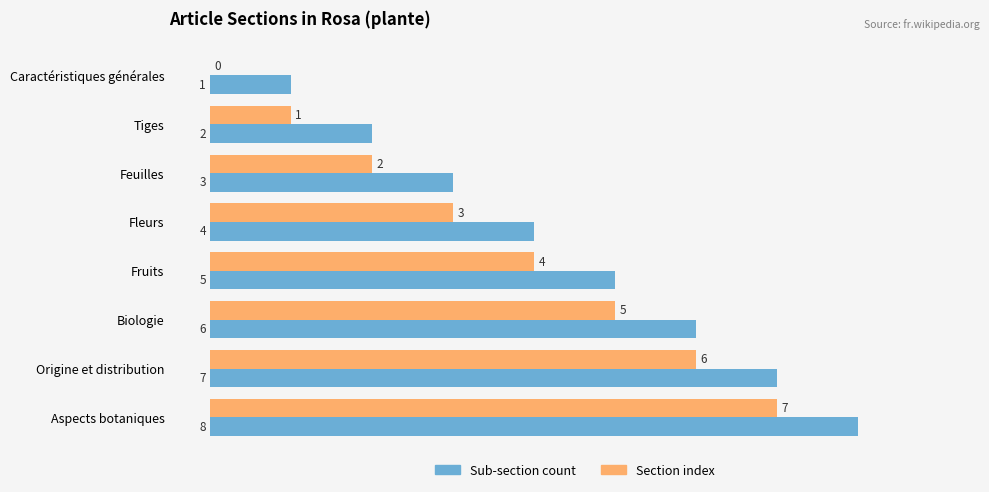

What is the sum of all Sub-section count values?

36